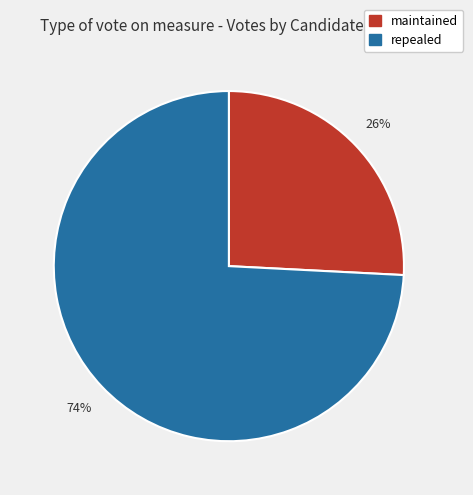

Do maintained and repealed together represent more than half of the pie?

Yes